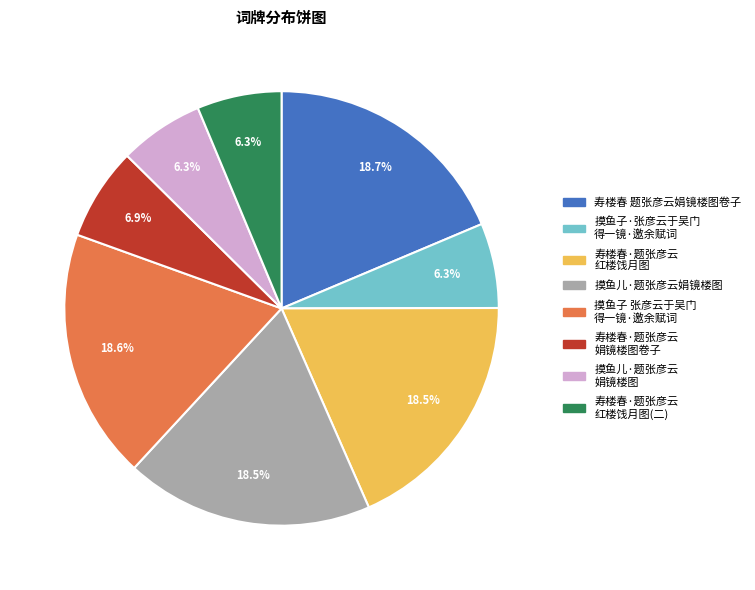

Is there a majority slice in this chart?

No